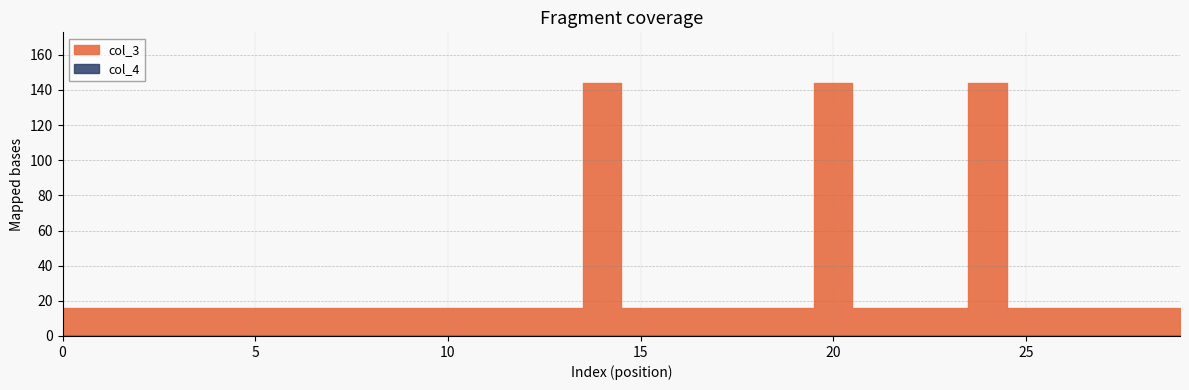

True or false: col_3 has a value of 4 at 9.

False